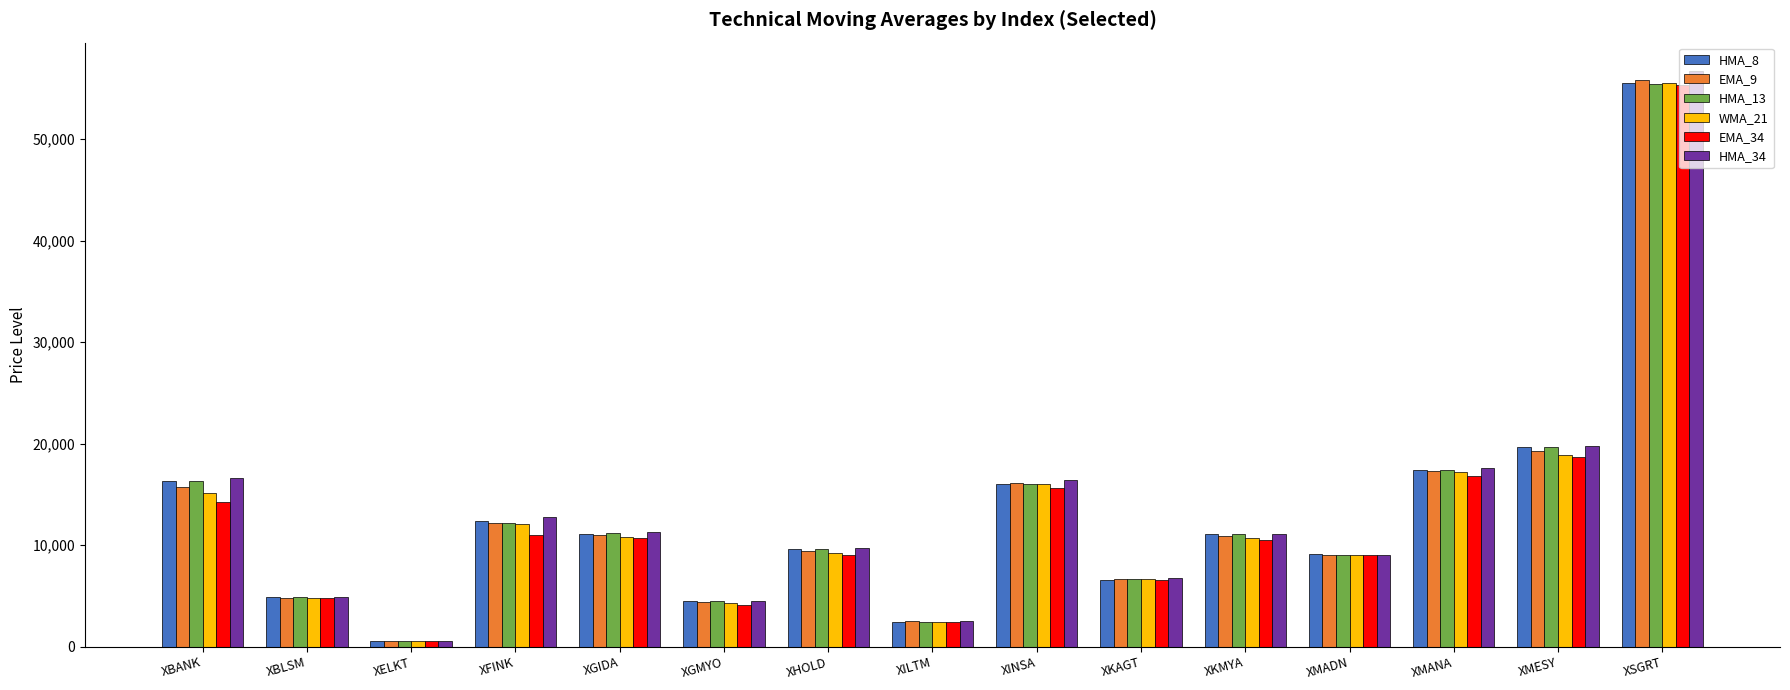

What is the total value across all series at XINSA?

96279.6